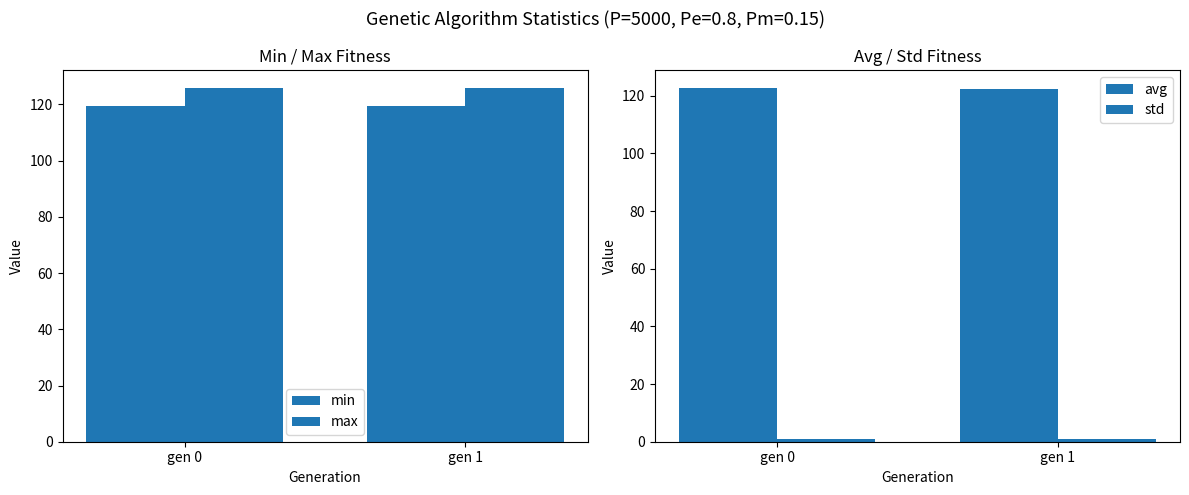

True or false: std has a value of 0.4 at gen 1.

False